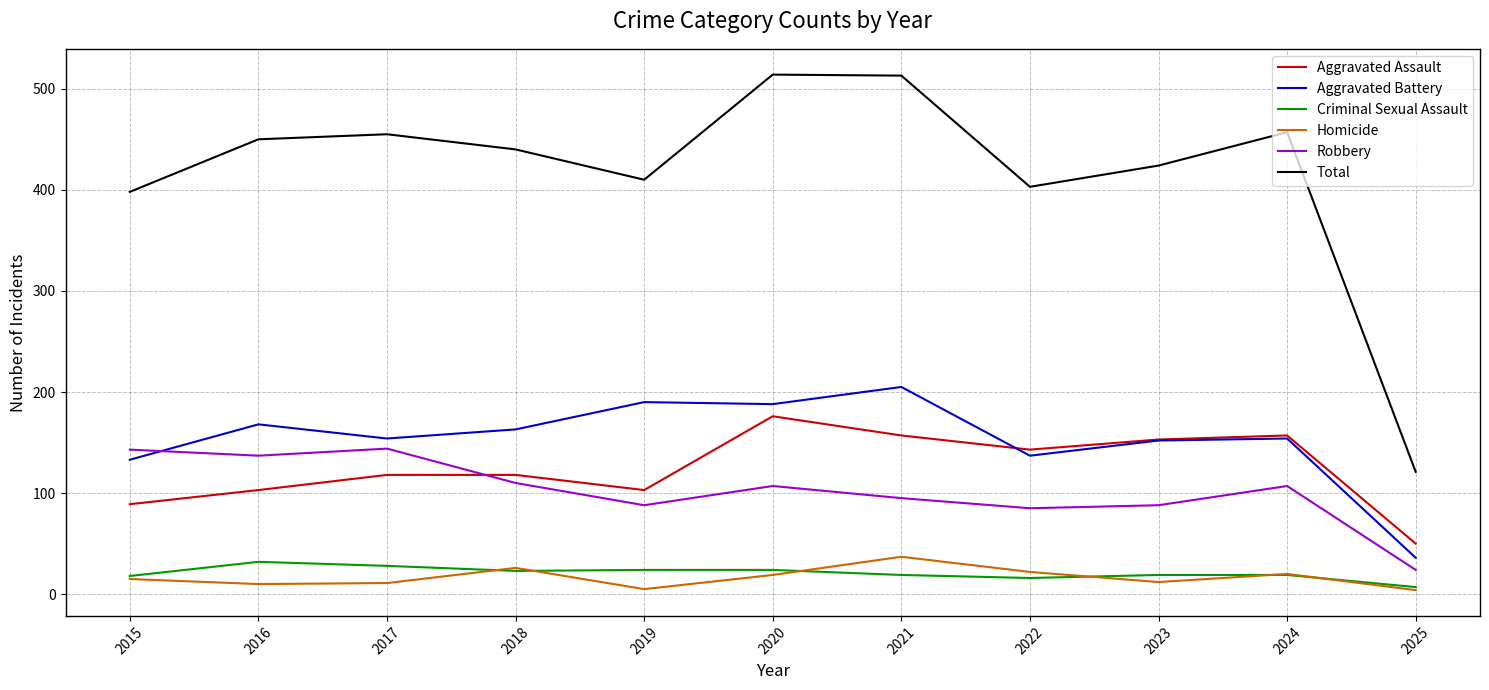

How many times do Aggravated Battery and Robbery cross each other?

1